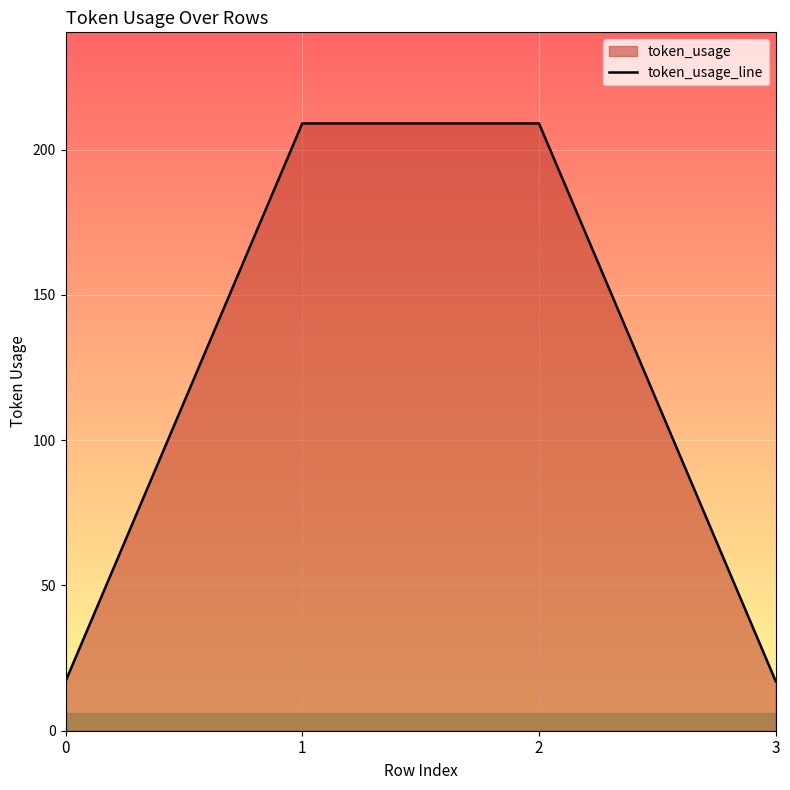

What is the greatest value displayed?

209